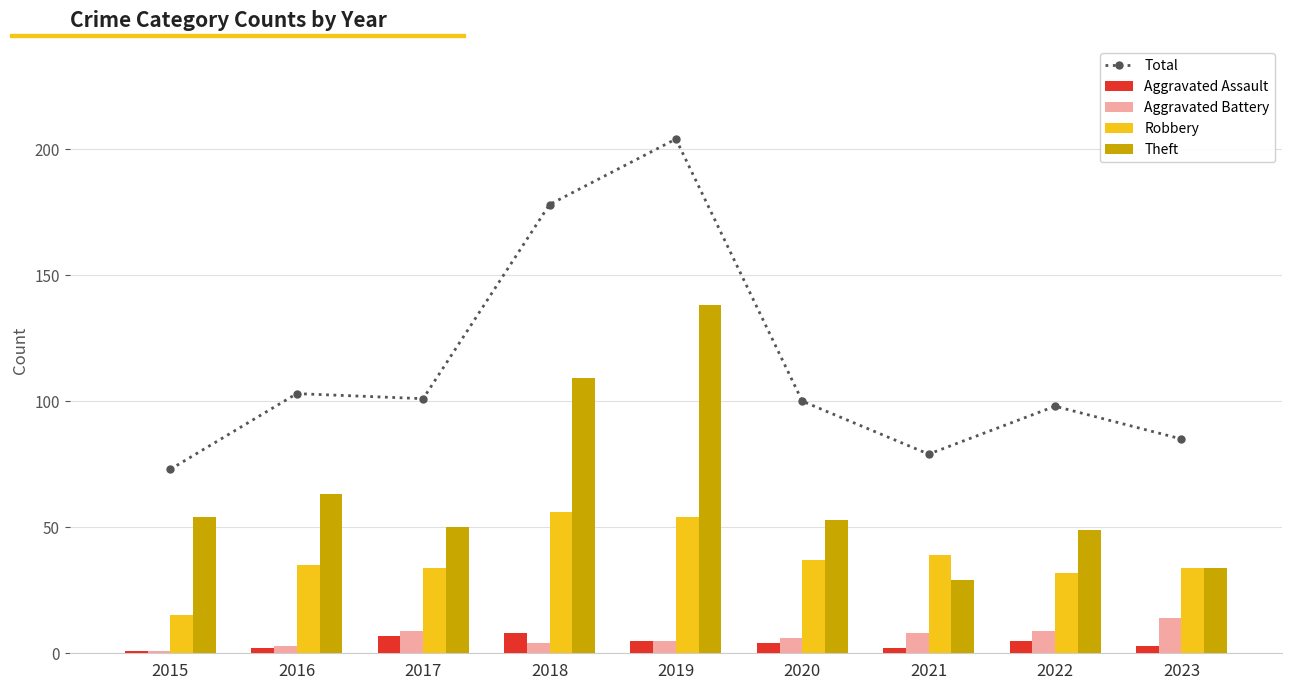

Reading left to right, what are all the values shown in this chart?

Total: 2015=73	2016=103	2017=101	2018=178	2019=204	2020=100	2021=79	2022=98	2023=85
Aggravated Assault: 2015=1	2016=2	2017=7	2018=8	2019=5	2020=4	2021=2	2022=5	2023=3
Aggravated Battery: 2015=1	2016=3	2017=9	2018=4	2019=5	2020=6	2021=8	2022=9	2023=14
Robbery: 2015=15	2016=35	2017=34	2018=56	2019=54	2020=37	2021=39	2022=32	2023=34
Theft: 2015=54	2016=63	2017=50	2018=109	2019=138	2020=53	2021=29	2022=49	2023=34